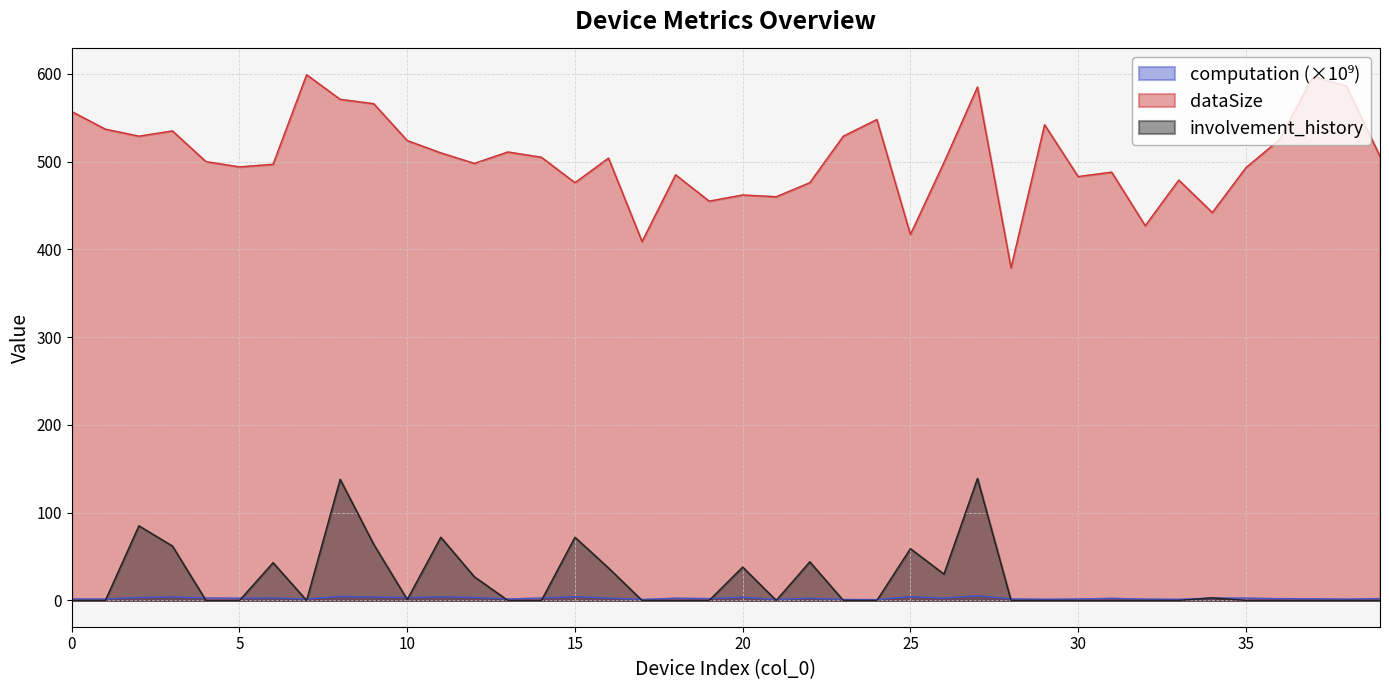

What are all the series names shown in the legend?

computation, dataSize, involvement_history